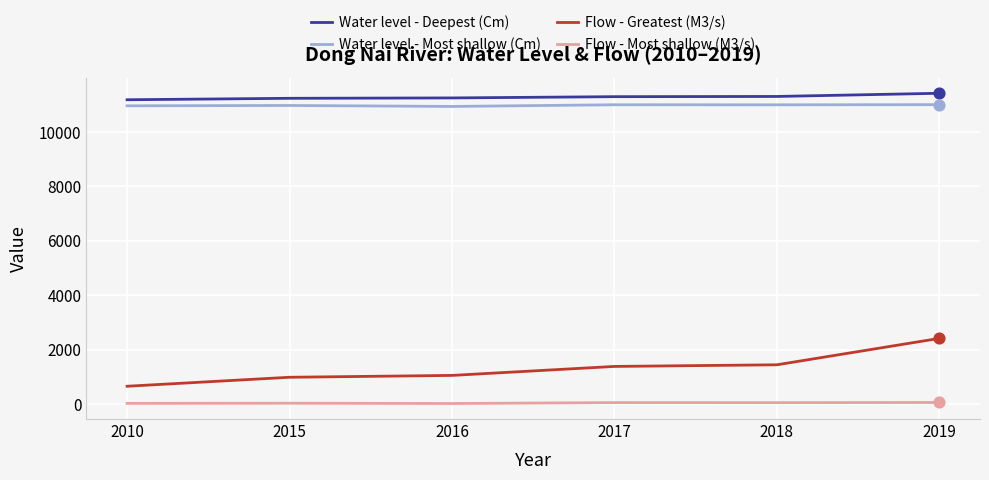

What is the total value across all series at 2010?

22797.0